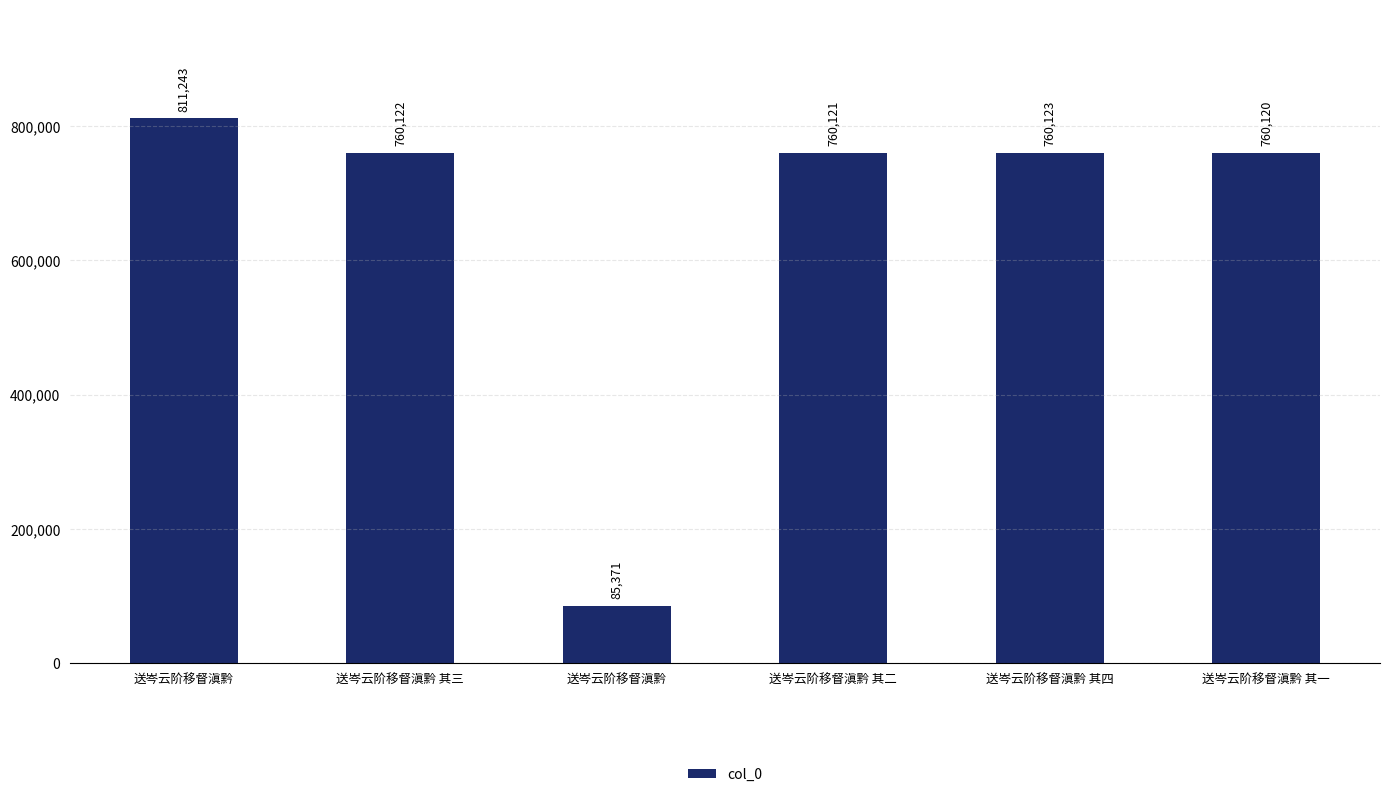

Reading left to right, what are all the values shown in this chart?

送岑云阶移督滇黔=811243	送岑云阶移督滇黔 其三=760122	送岑云阶移督滇黔=85371	送岑云阶移督滇黔 其二=760121	送岑云阶移督滇黔 其四=760123	送岑云阶移督滇黔 其一=760120